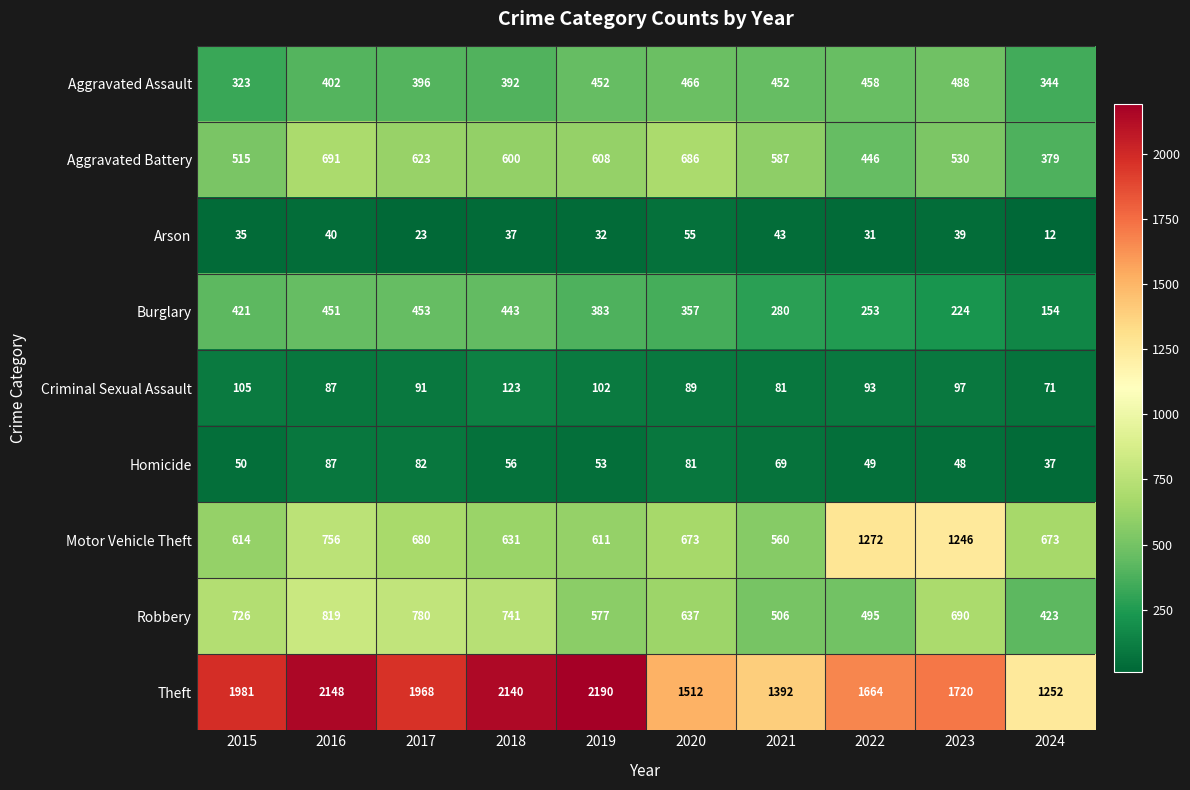

Rank the categories by Robbery value from lowest to highest.

2024, 2022, 2021, 2019, 2020, 2023, 2015, 2018, 2017, 2016